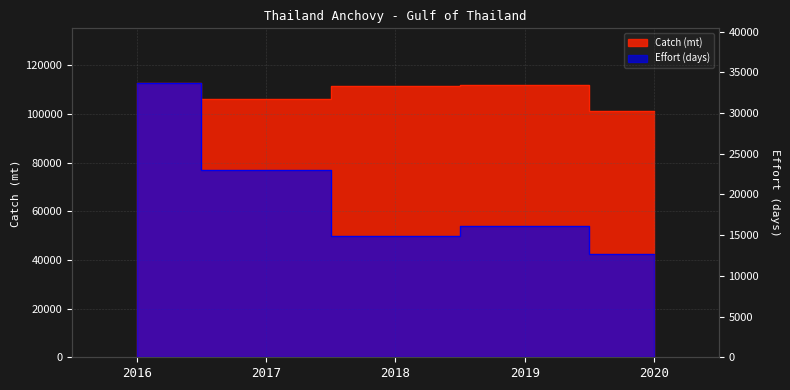

At which label does effort reach its minimum?

2020